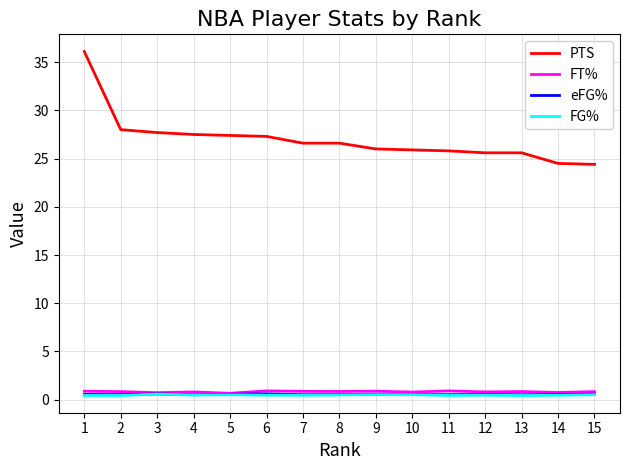

Is it true that FT% equals 0.8 at 4?

True